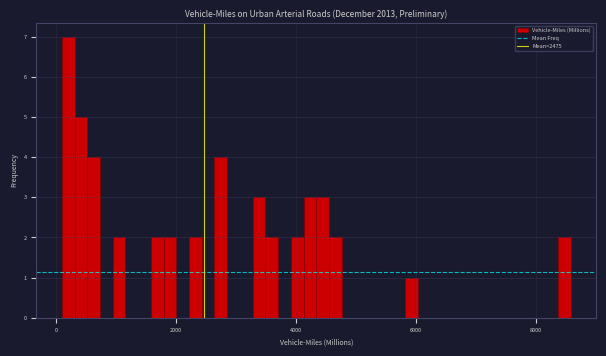

Around what value on the x-axis is the tallest bar? Give the approximate position of its centre, as read against the axis.

200